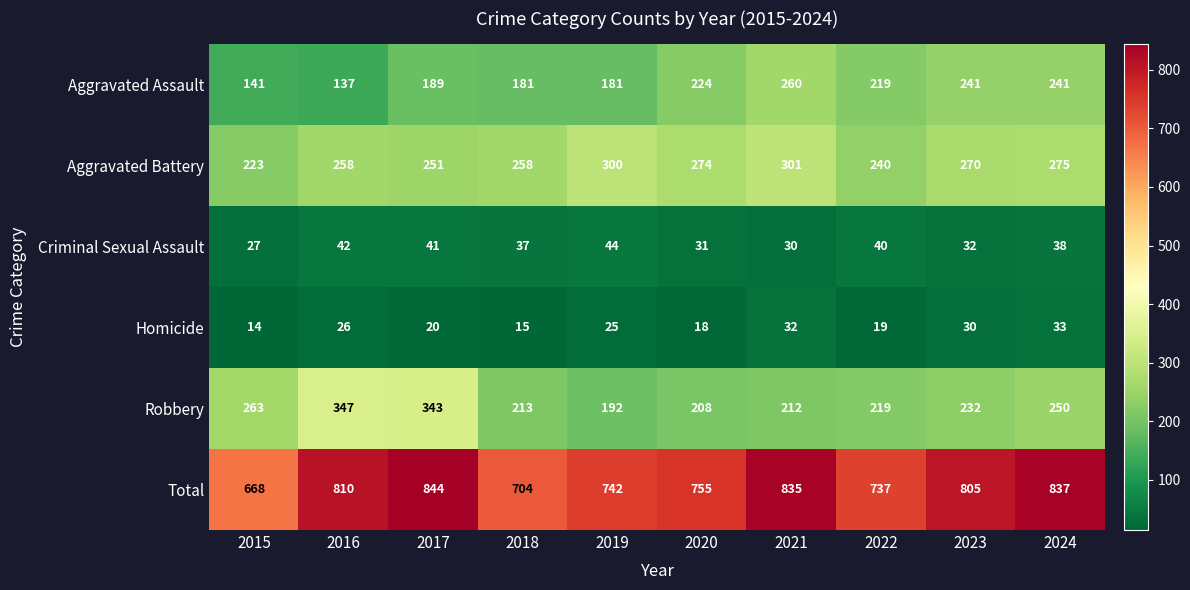

Count the number of categories in the chart.

10